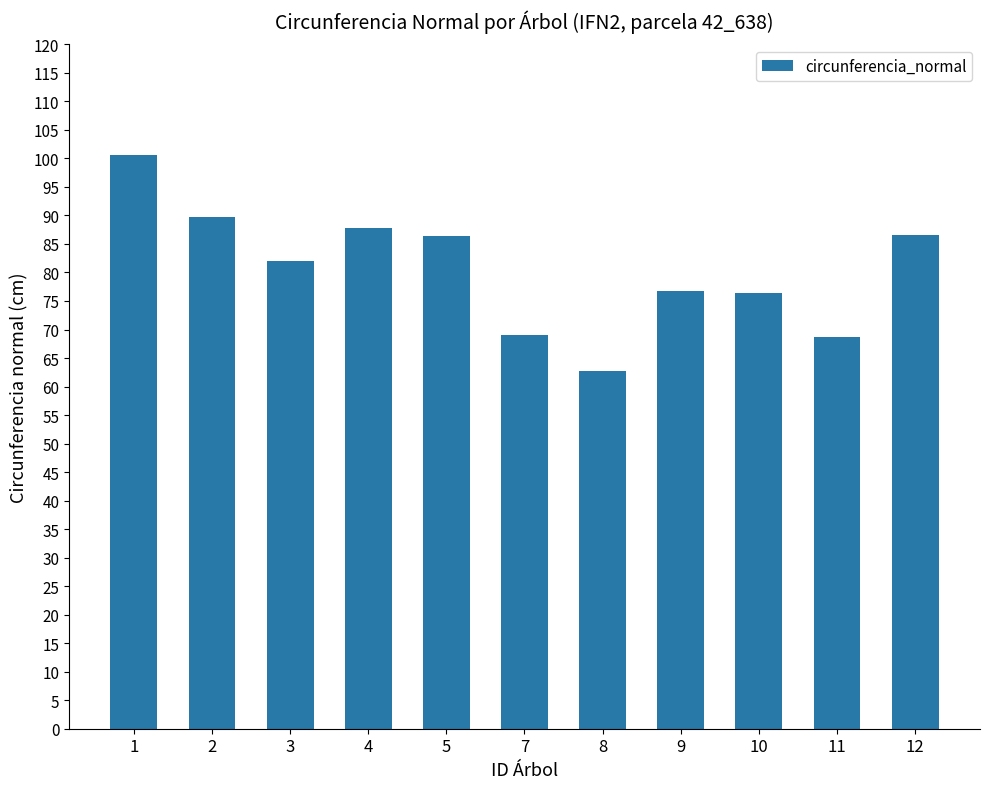

Does the chart contain stacked bars?

No